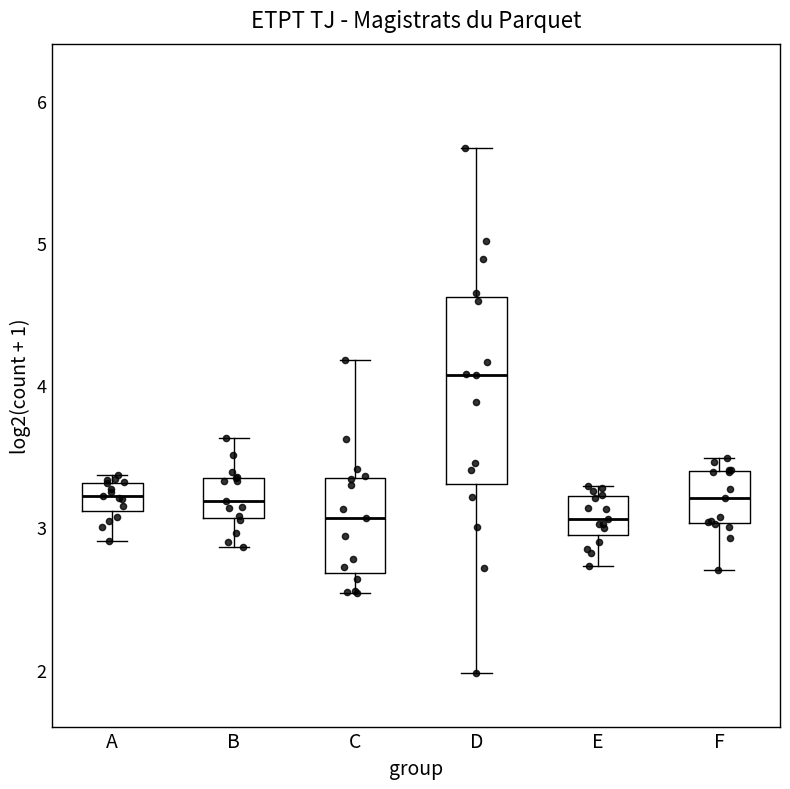

Reading left to right, transcribe this box plot: for each box, give where its median line is, the range the box spans, and where its two whiskers end, as read against the y-axis. The values are not printed on the chart, so give them approximately, as read against the axis.

A: median 3.2, box 3.1 to 3.3, whiskers 2.9 to 3.4
B: median 3.2, box 3.1 to 3.3, whiskers 2.9 to 3.6
C: median 3.1, box 2.7 to 3.3, whiskers 2.5 to 4.2
D: median 4.1, box 3.3 to 4.6, whiskers 2.0 to 5.7
E: median 3.1, box 2.9 to 3.2, whiskers 2.7 to 3.3
F: median 3.2, box 3.0 to 3.4, whiskers 2.7 to 3.5